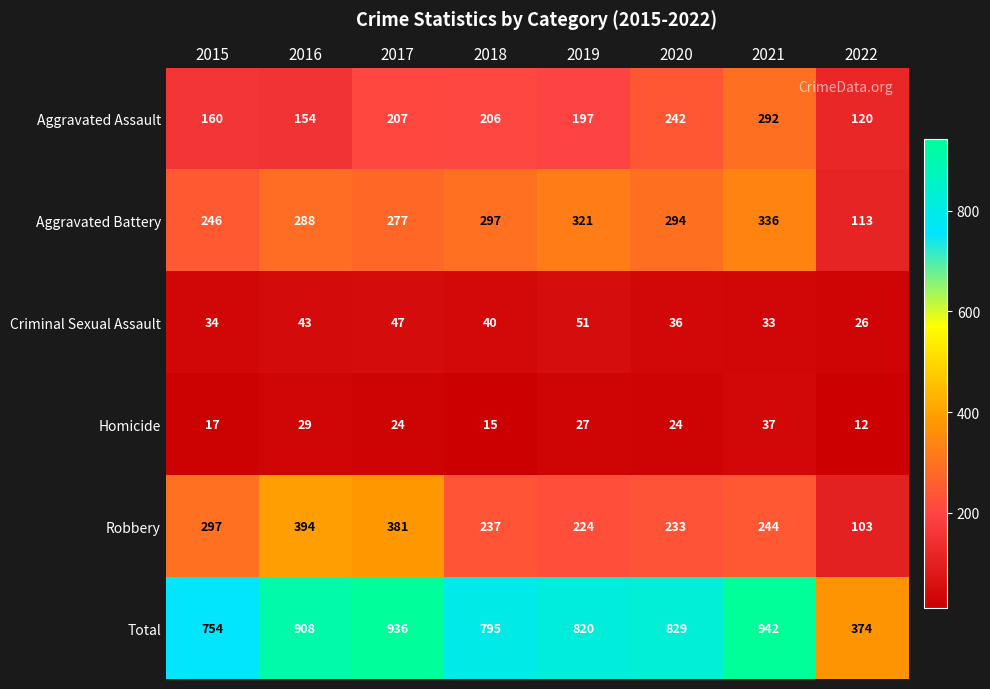

Where does the Robbery series first go above 244?

2015